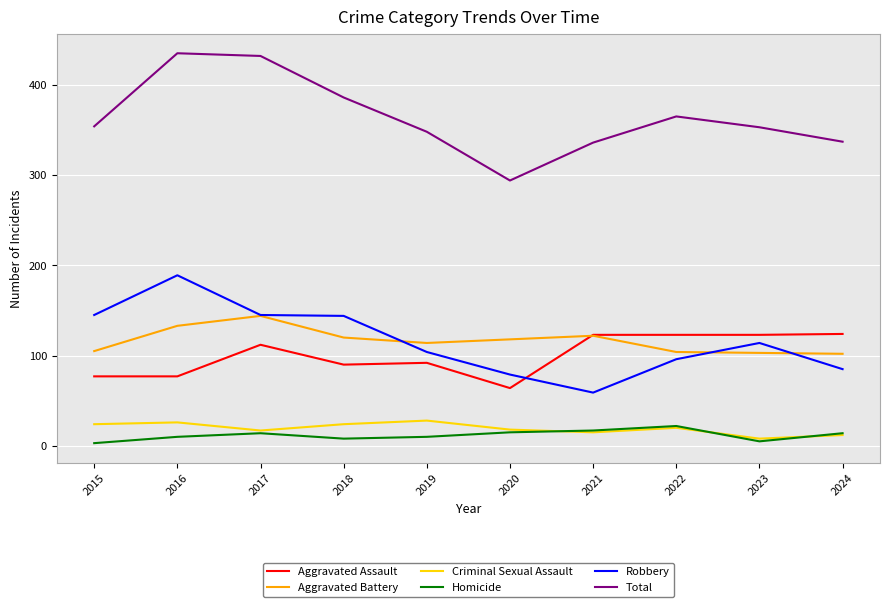

What is the difference between the highest and lowest values at 2016?

425